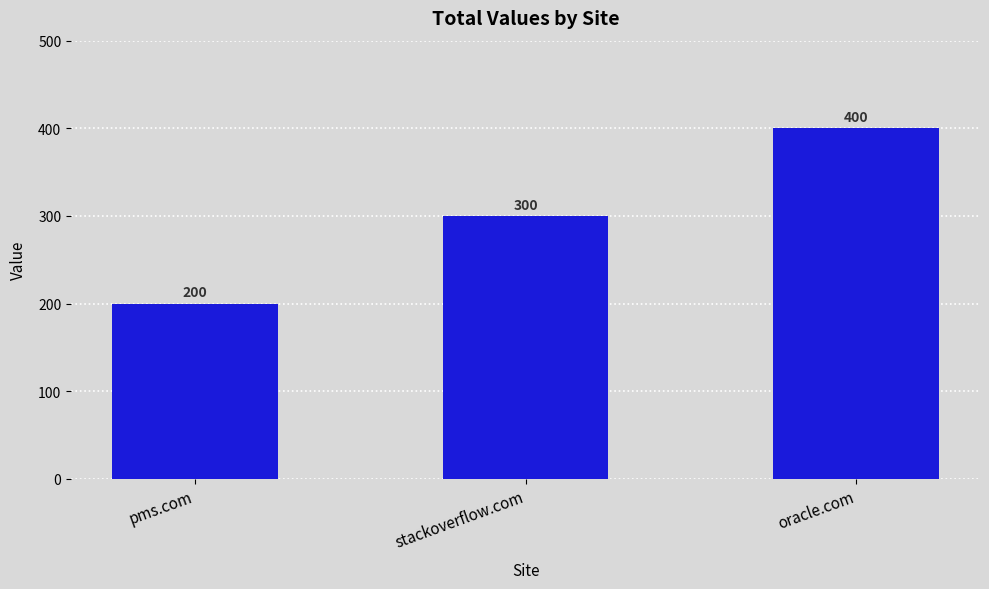

Does the chart contain any negative values?

No